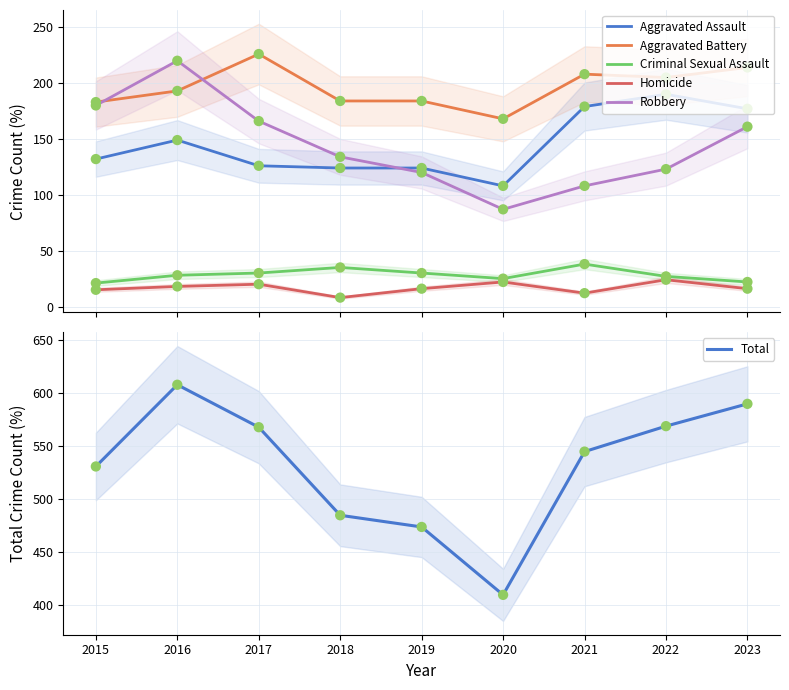

Which series has the widest spread of Y values?

Total